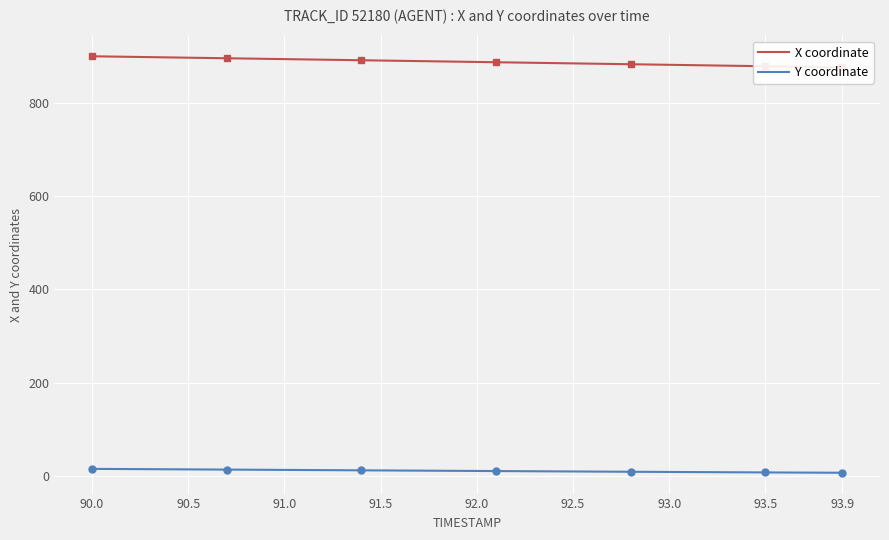

How many distinct data groups are displayed?

2